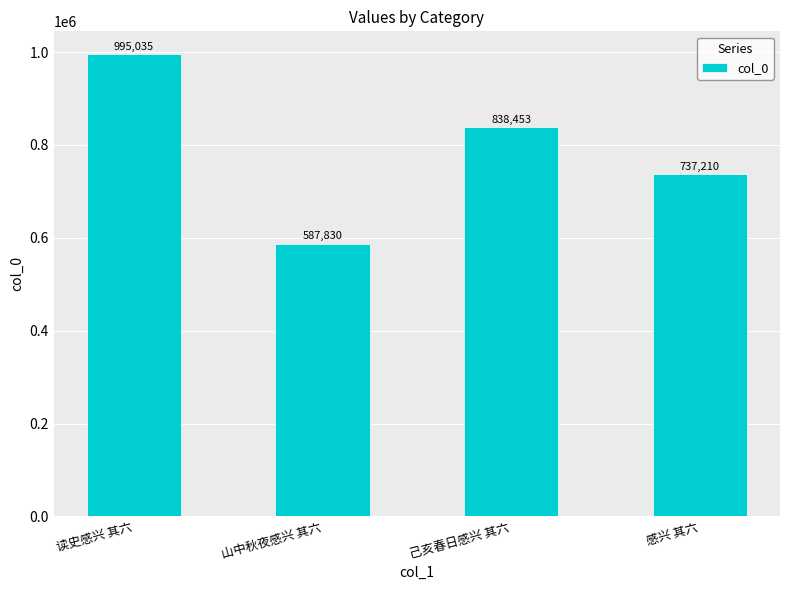

How many series are shown in this chart?

1